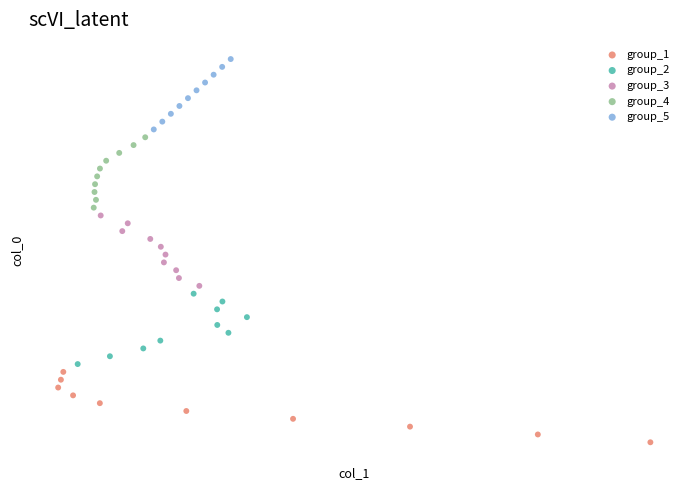

What are all the series names shown in the legend?

group_1, group_2, group_3, group_4, group_5